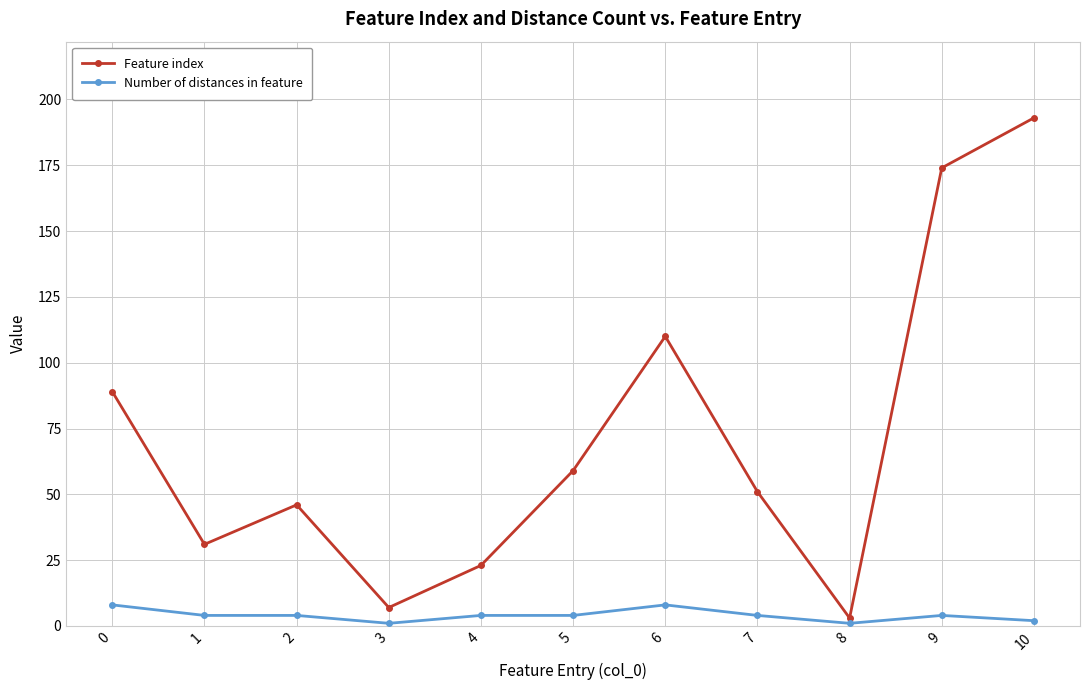

What is the difference between the maximum and minimum values in the Feature index series?

190